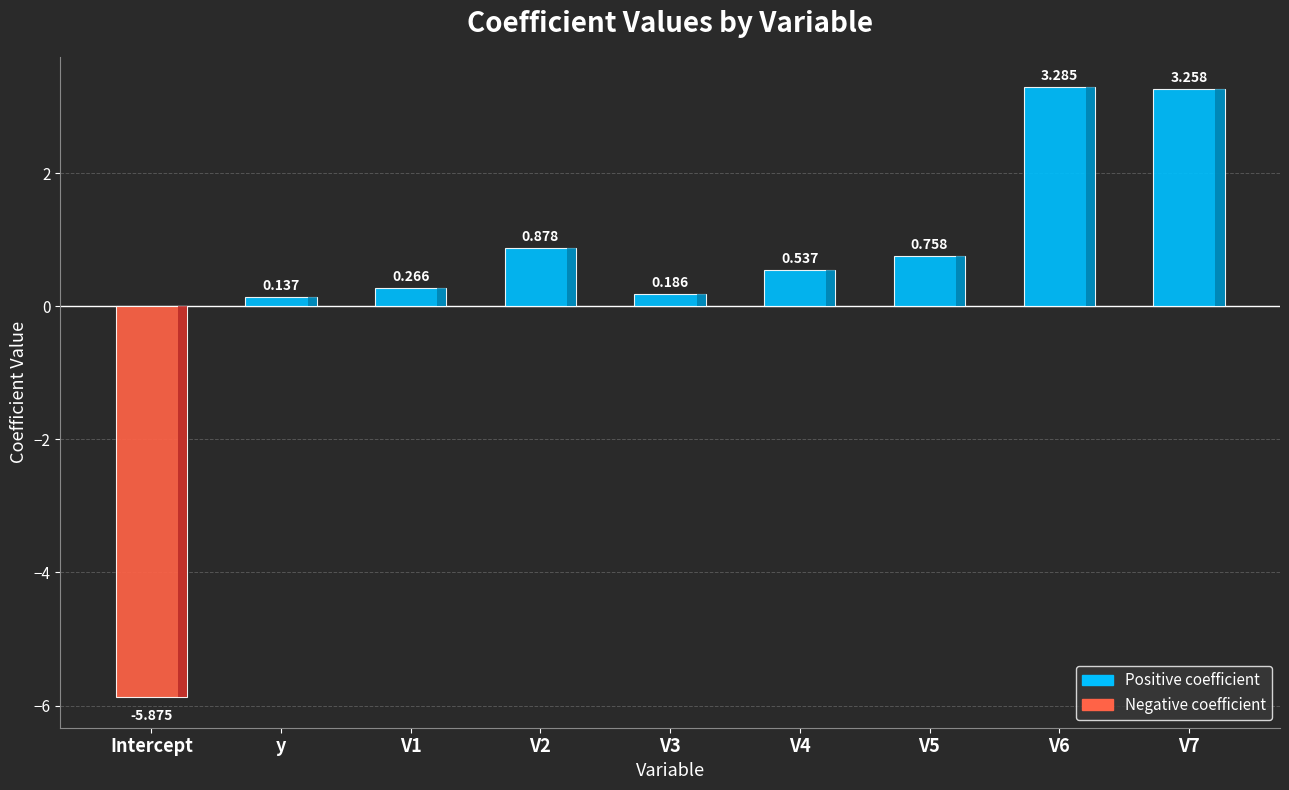

List the labels in order of value, largest first.

V6, V7, V2, V5, V4, V1, V3, y, Intercept